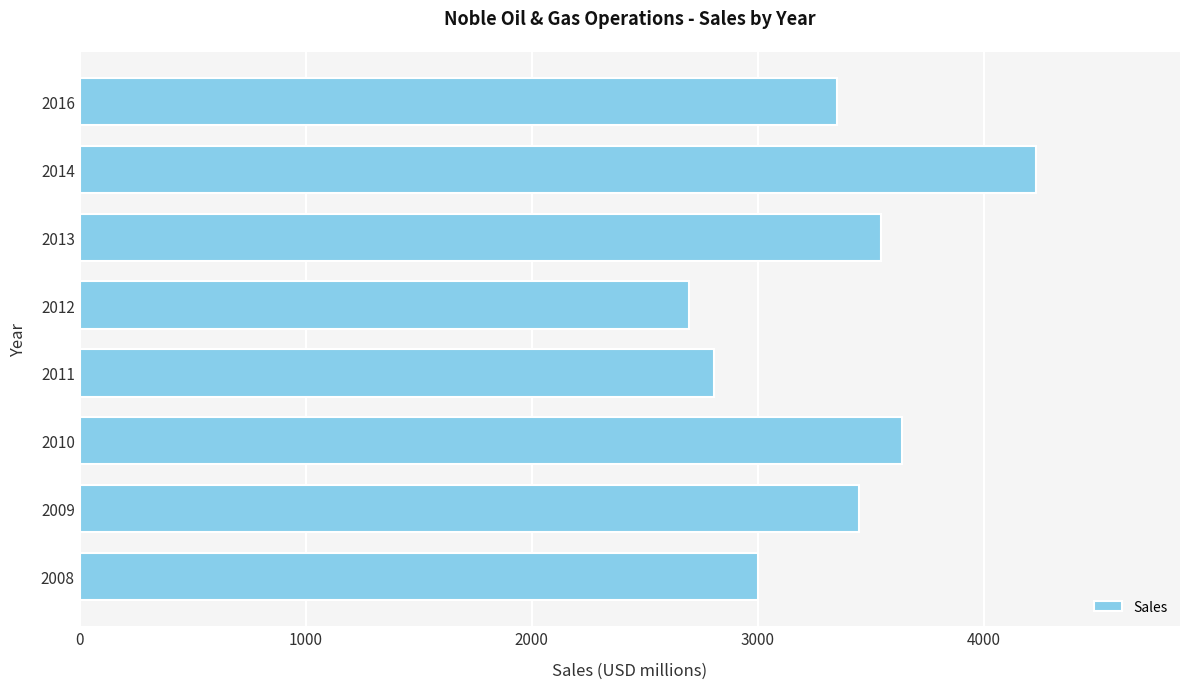

How many data points does each series have?

8